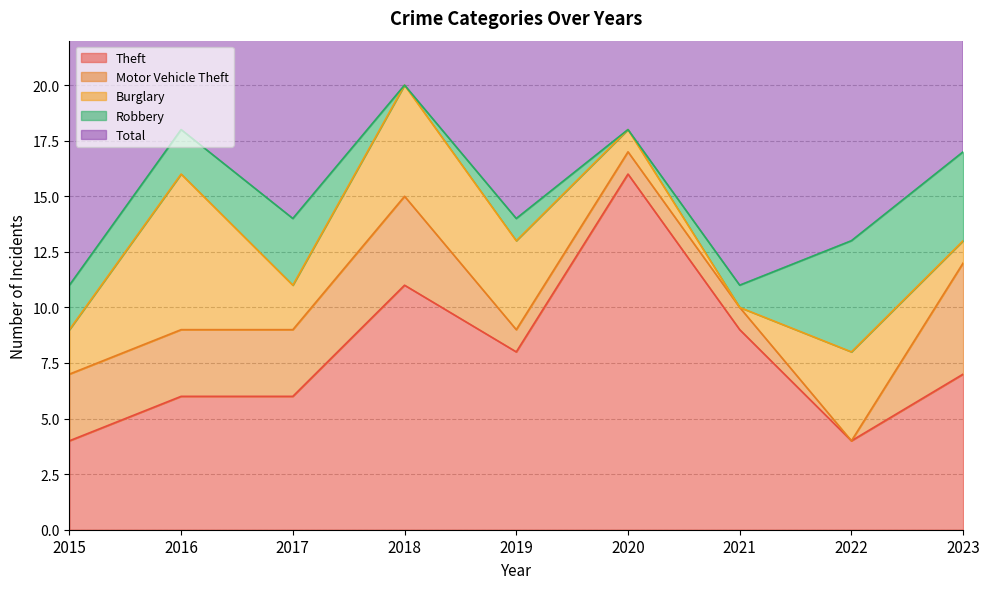

Rank the categories by Robbery value from highest to lowest.

2022, 2023, 2017, 2015, 2016, 2019, 2021, 2018, 2020